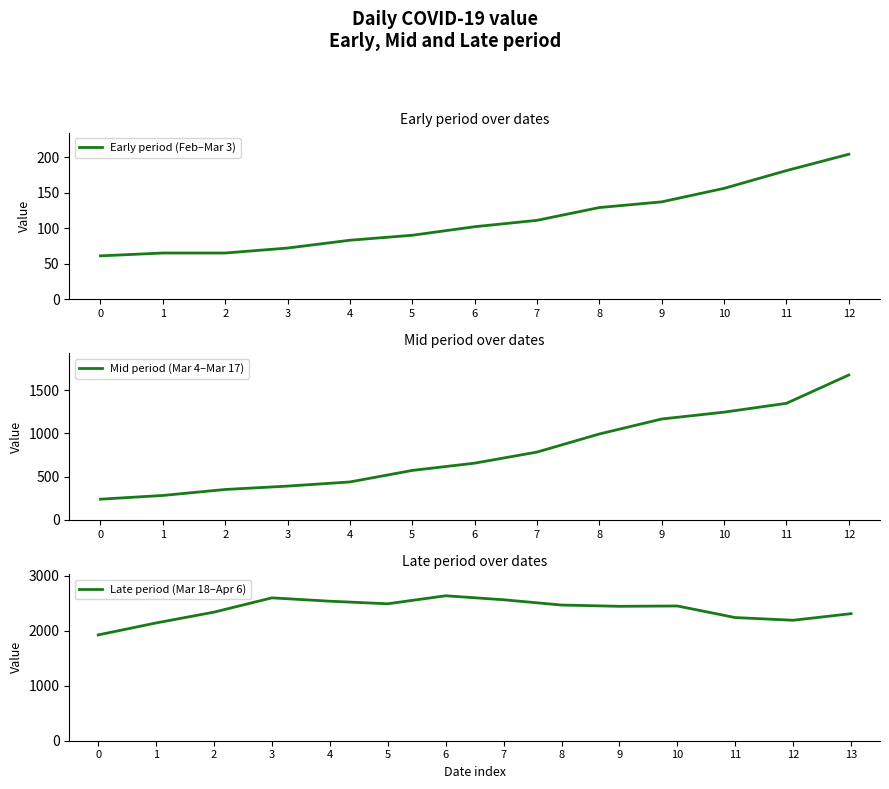

The Early period (Feb–Mar 3) series shows 133 at 12. True or false?

False